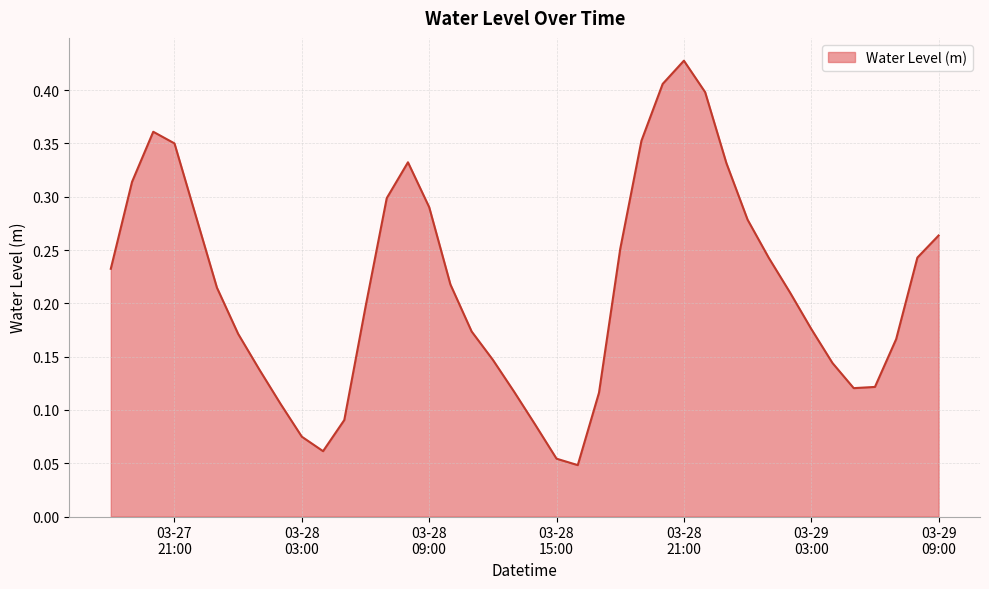

How many points are higher than both their immediate neighbors (excluding endpoints)?

3